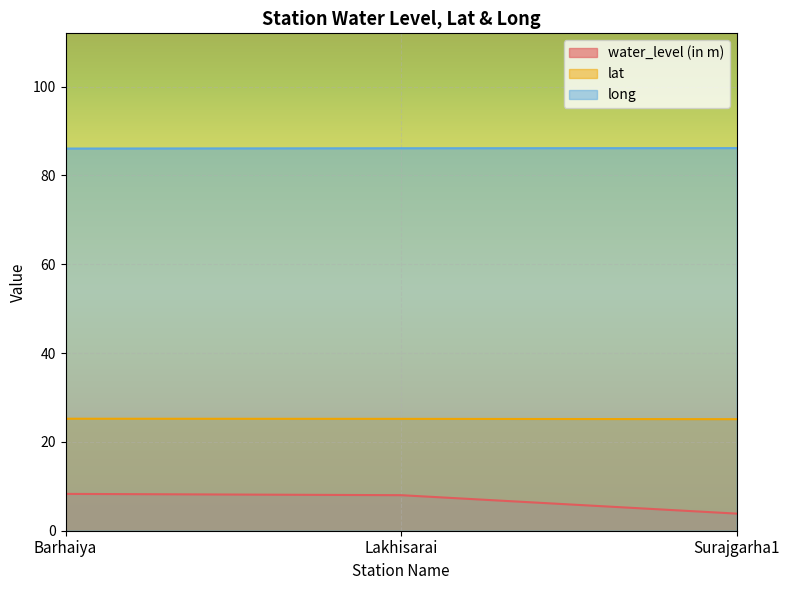

Does the chart display data point markers on the line(s)?

No